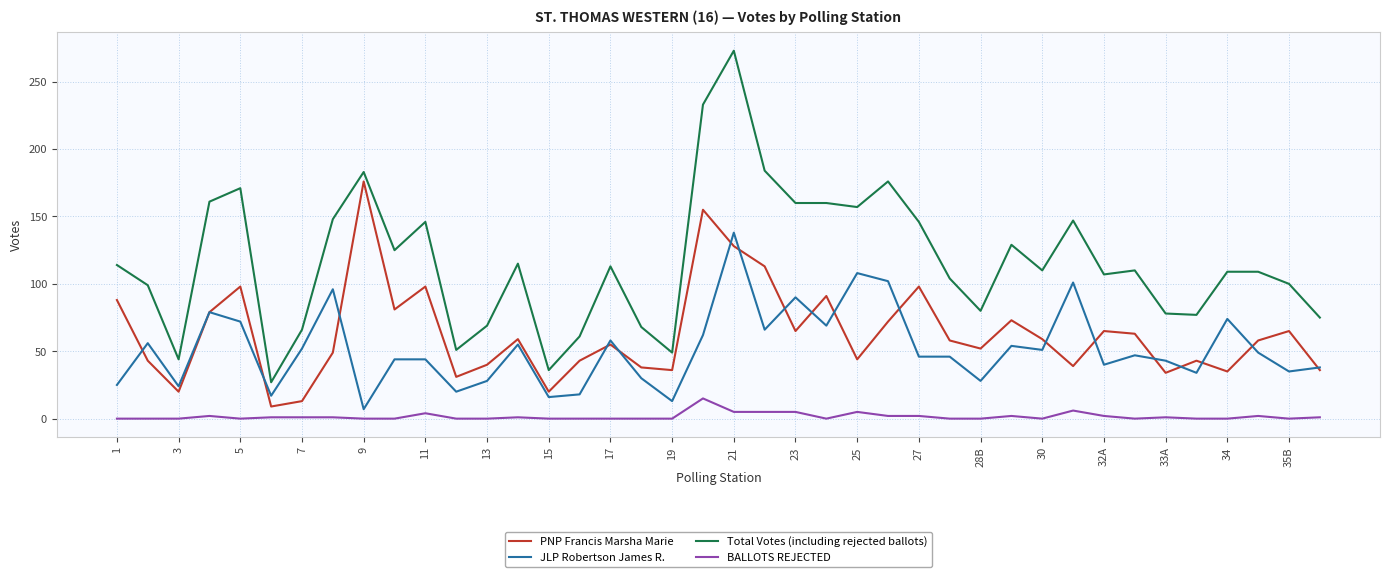

Which series has the widest spread of values?

Total Votes (including rejected ballots)